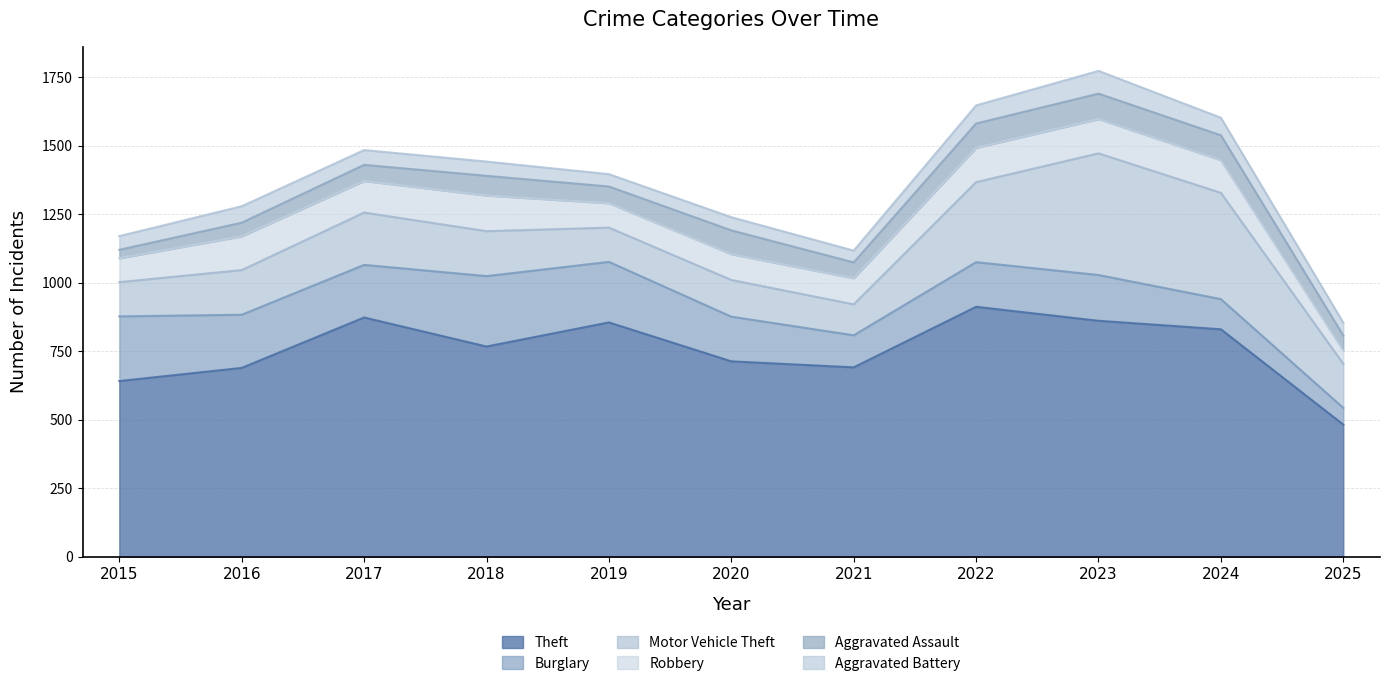

In Motor Vehicle Theft, how many points are lower than both neighbors (excluding endpoints)?

2